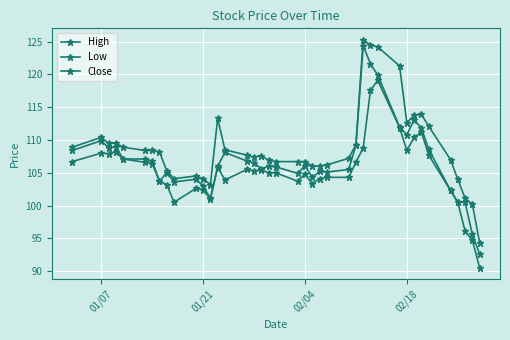

At how many categories does at least one series exceed 108?

19